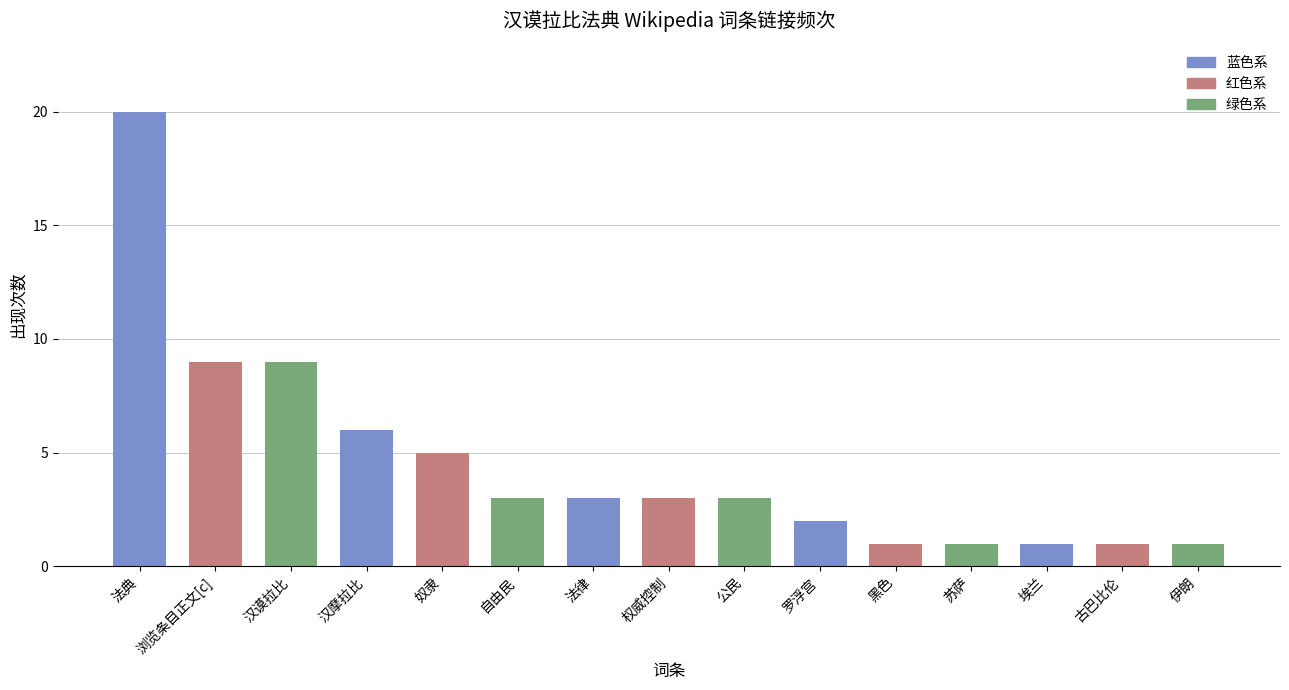

The chart shows a value of 3 at 法律. True or false?

True